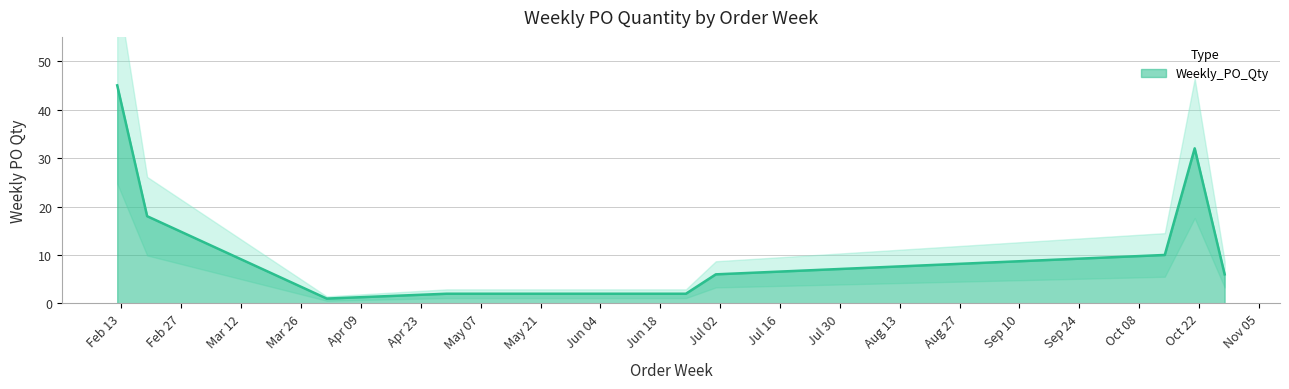

What is the difference between the maximum and second lowest values?

43